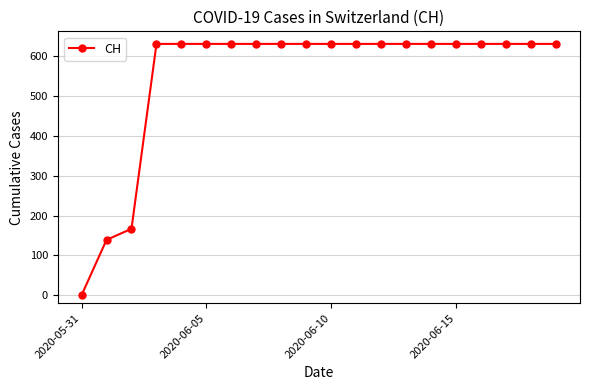

Reading left to right, transcribe all the data shown in this chart.

0	139	167	631	631	631	631	631	631	631	631	631	631	631	631	631	631	631	631	631